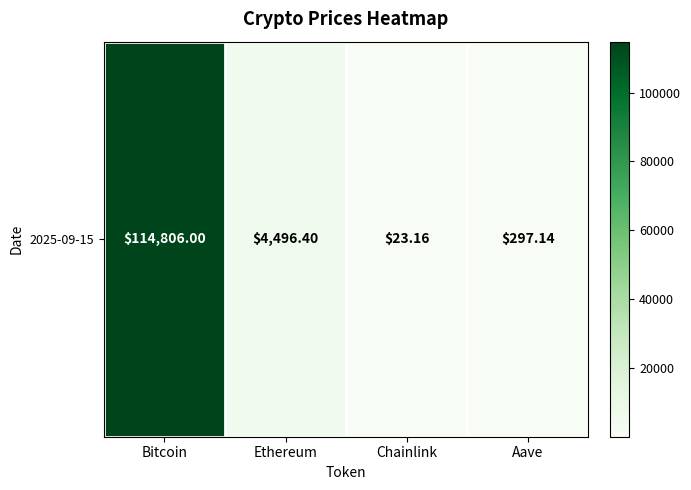

Rank the categories by value from lowest to highest.

Chainlink, Aave, Ethereum, Bitcoin